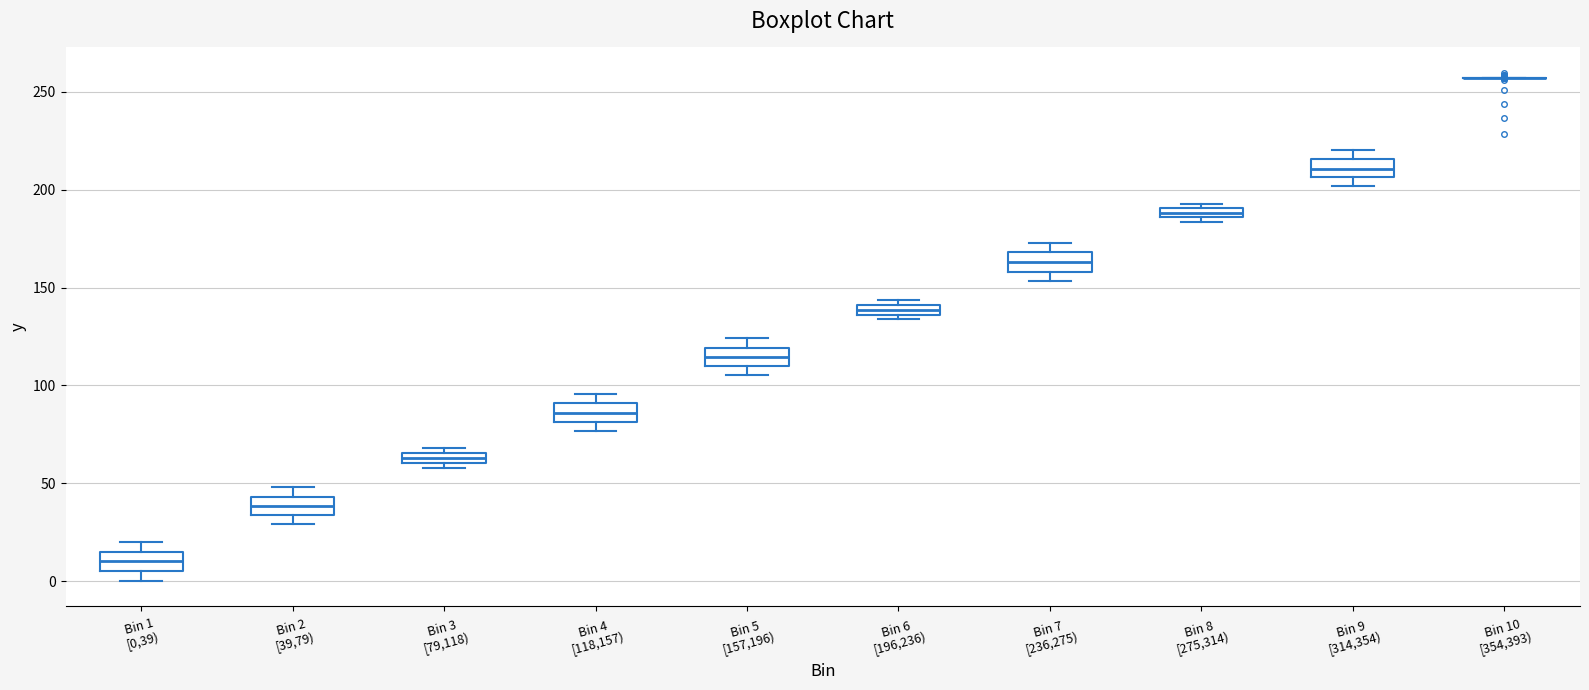

Where is the upper edge of the box for Bin 7 [236,275) on the y-axis? The values are not printed on the chart, so give them approximately, as read against the axis.

170